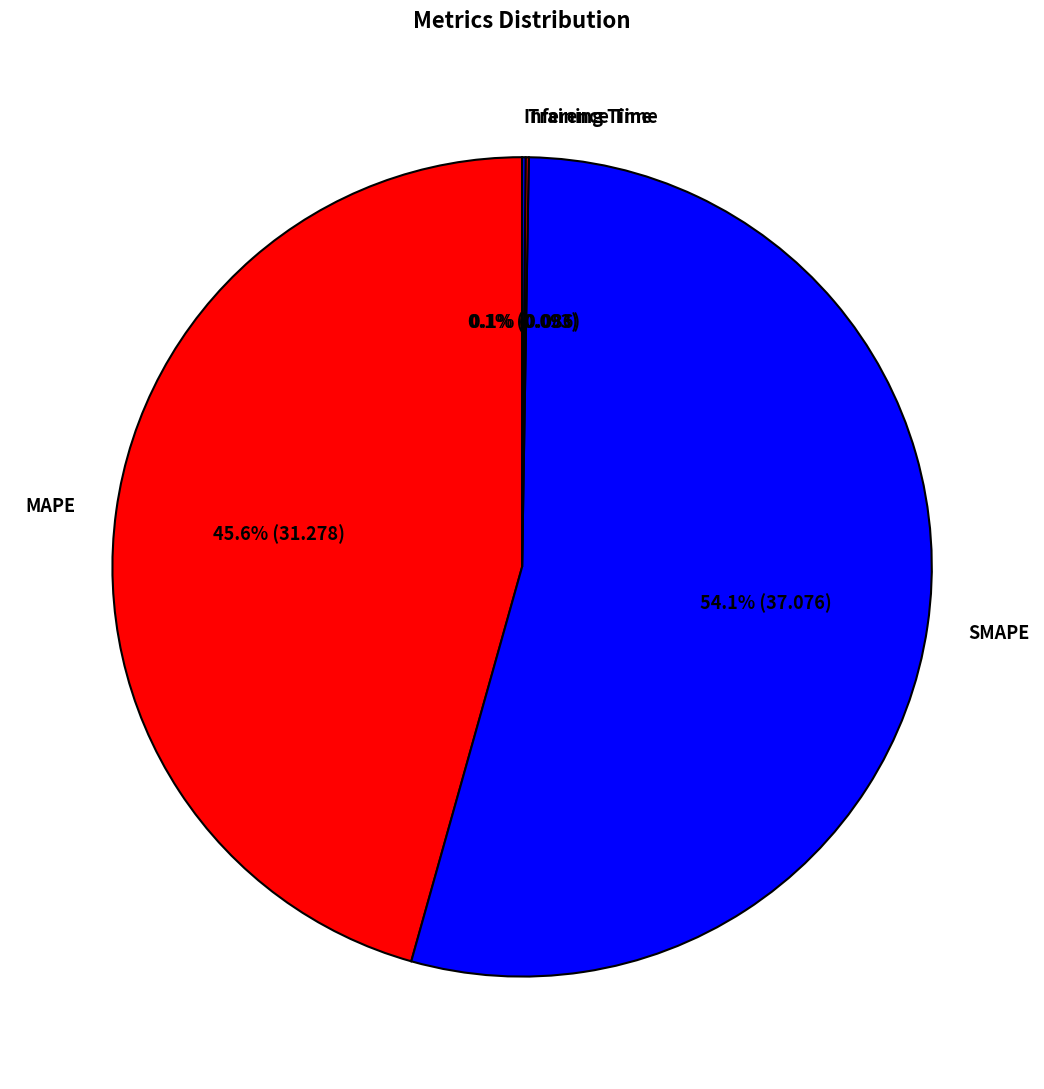

Which slice is the largest?

SMAPE